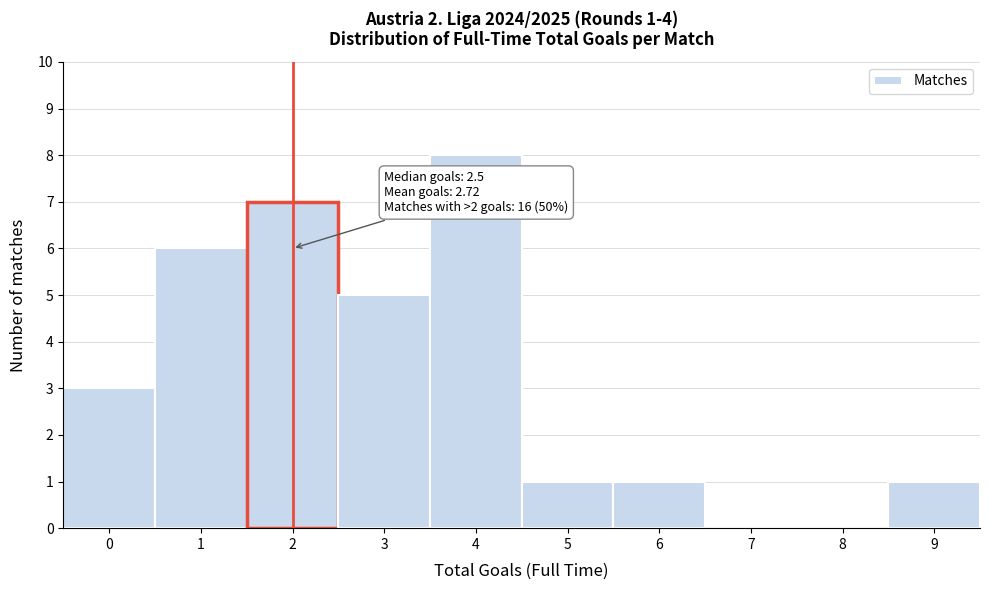

Reading right to left, list all the values displayed in this chart.

9=1	8=0	7=0	6=1	5=1	4=8	3=5	2=7	1=6	0=3